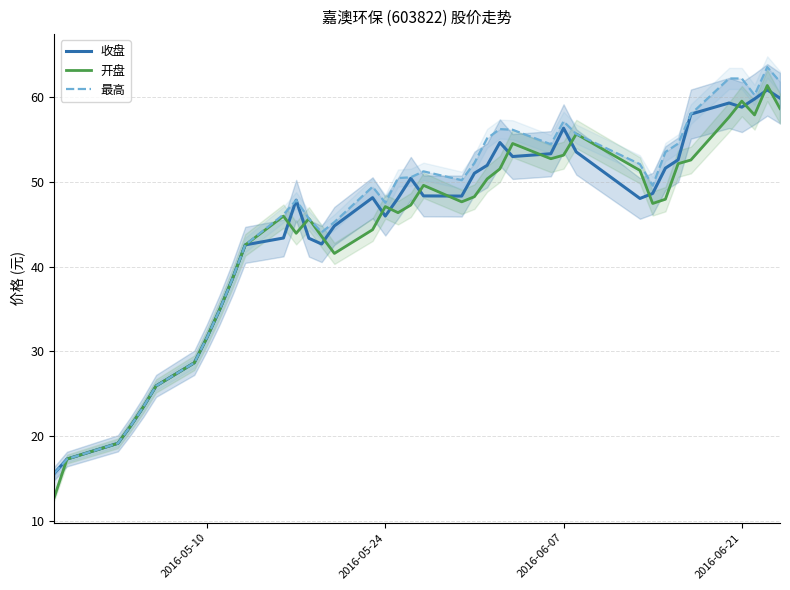

What is the maximum value shown in the chart?

63.6